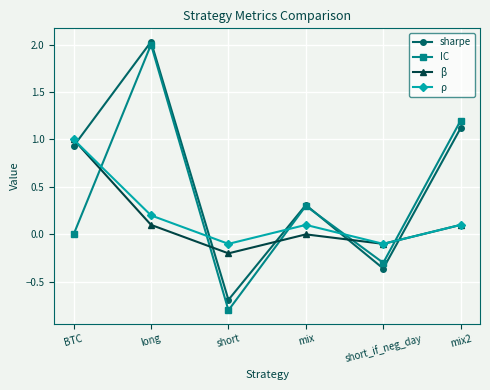

What is the minimum value shown in the chart?

-0.8